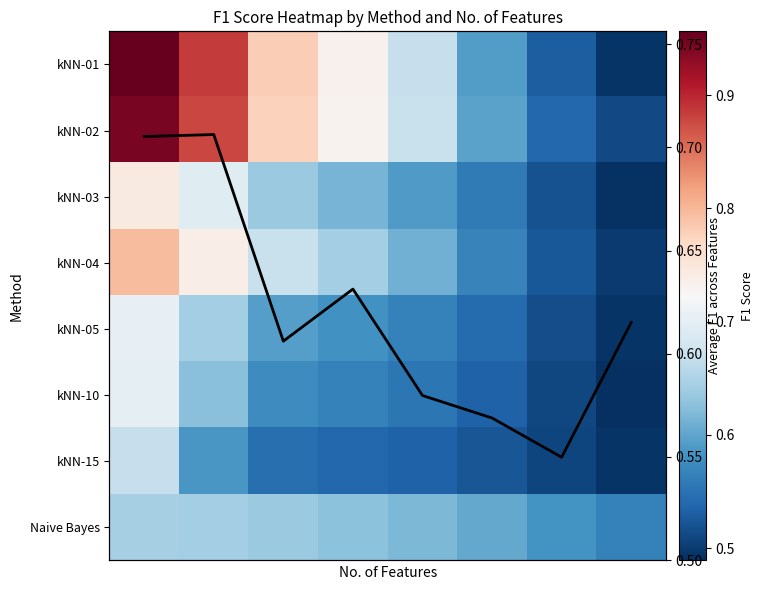

What is the difference between the second highest and minimum values in the Naive Bayes series?

0.1